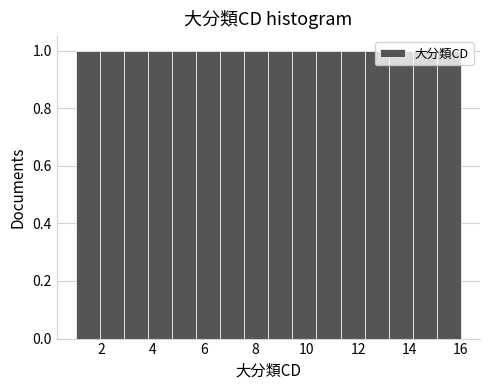

Reading left to right, transcribe this chart: for each bar, give the range it covers on the x-axis and its height. Neither the bar edges nor the heights are printed on the chart, so give them approximately, as read against the axes.

1.0 to 2.0: 1
2.0 to 2.8: 1
2.8 to 3.8: 1
3.8 to 4.8: 1
4.8 to 5.6: 1
5.6 to 6.6: 1
6.6 to 7.6: 1
7.6 to 8.6: 1
8.6 to 9.4: 1
9.4 to 10.4: 1
10.4 to 11.4: 1
11.4 to 12.2: 1
12.2 to 13.2: 1
13.2 to 14.2: 1
14.2 to 15.0: 1
15.0 to 16.0: 1